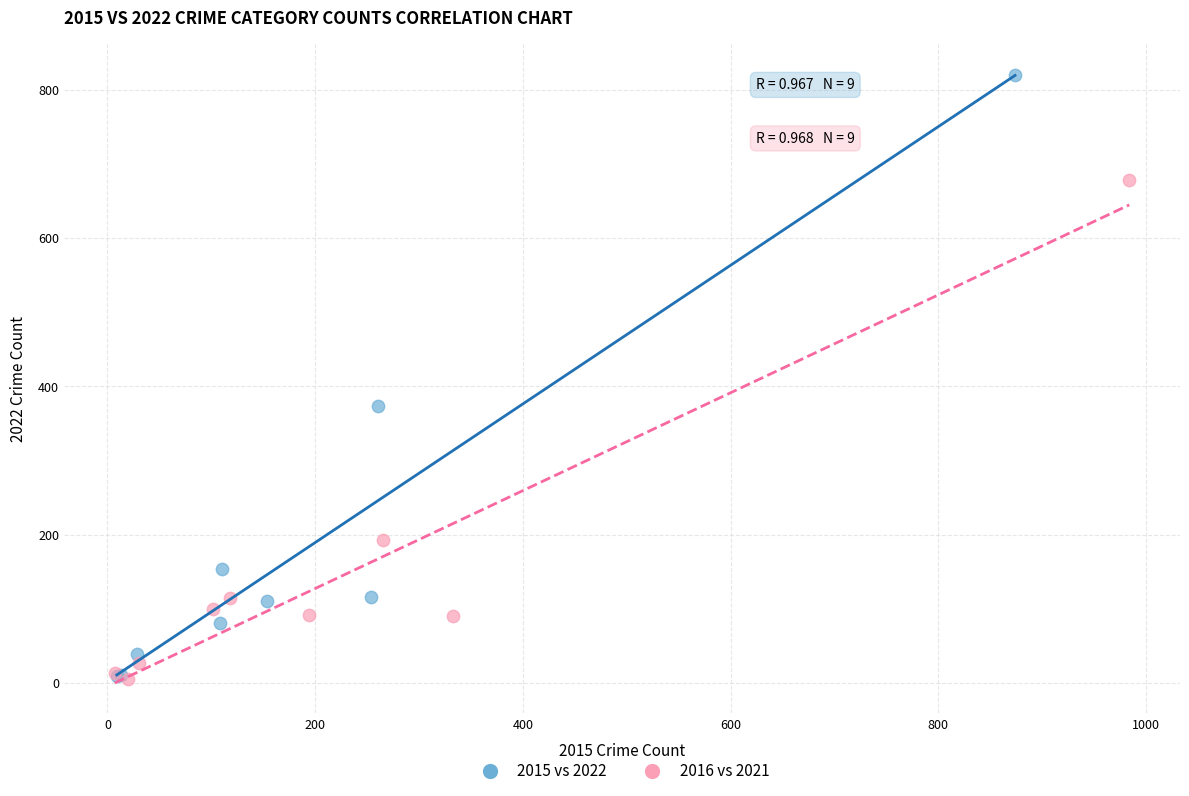

Which series reaches the maximum Y coordinate?

2015 vs 2022